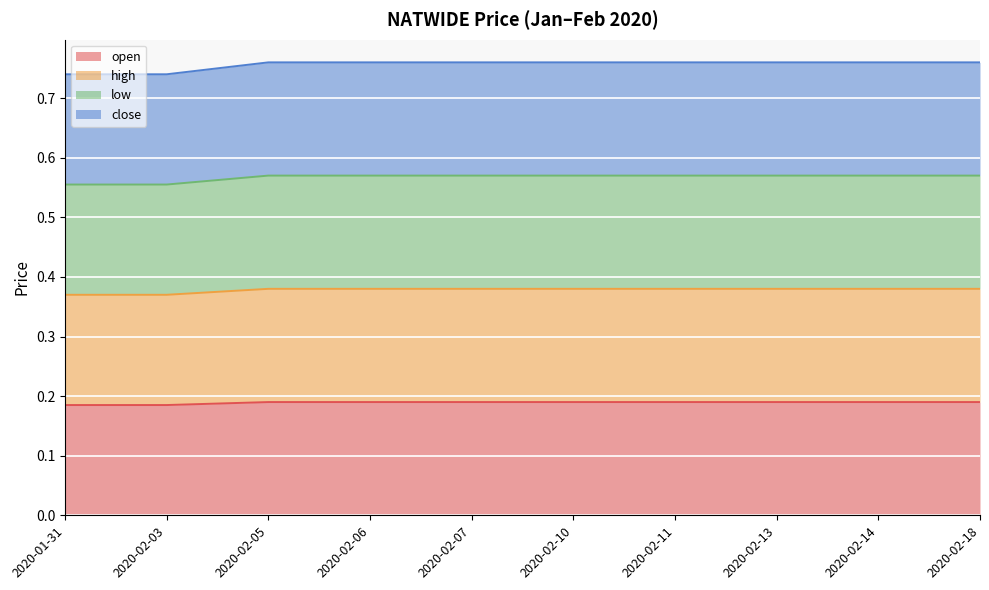

Count the number of categories in the chart.

10